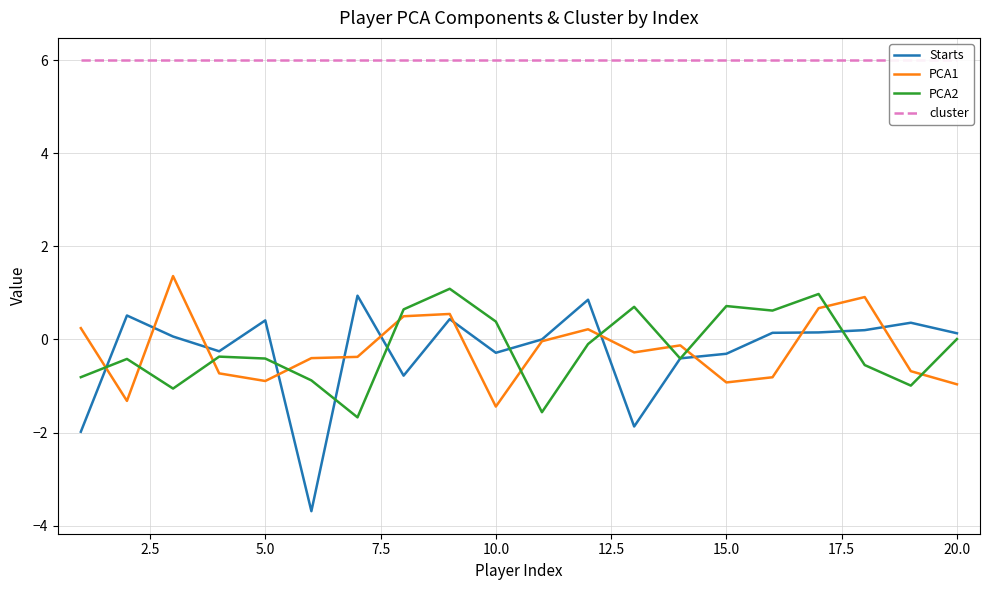

What is the minimum value for PCA2?

-1.7